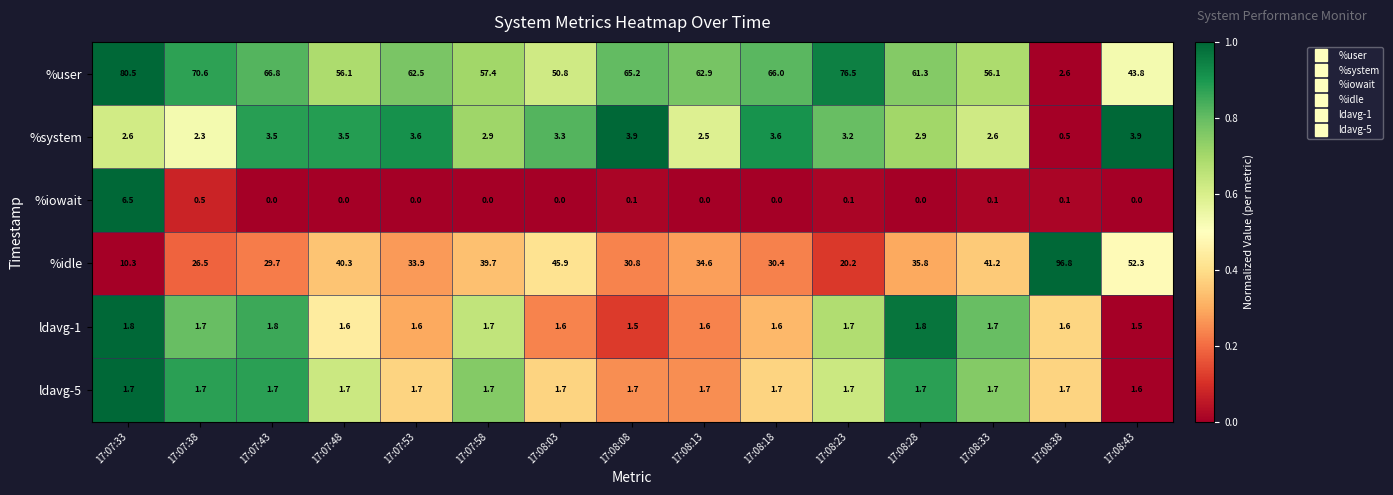

Which series has the largest total across all categories?

%user